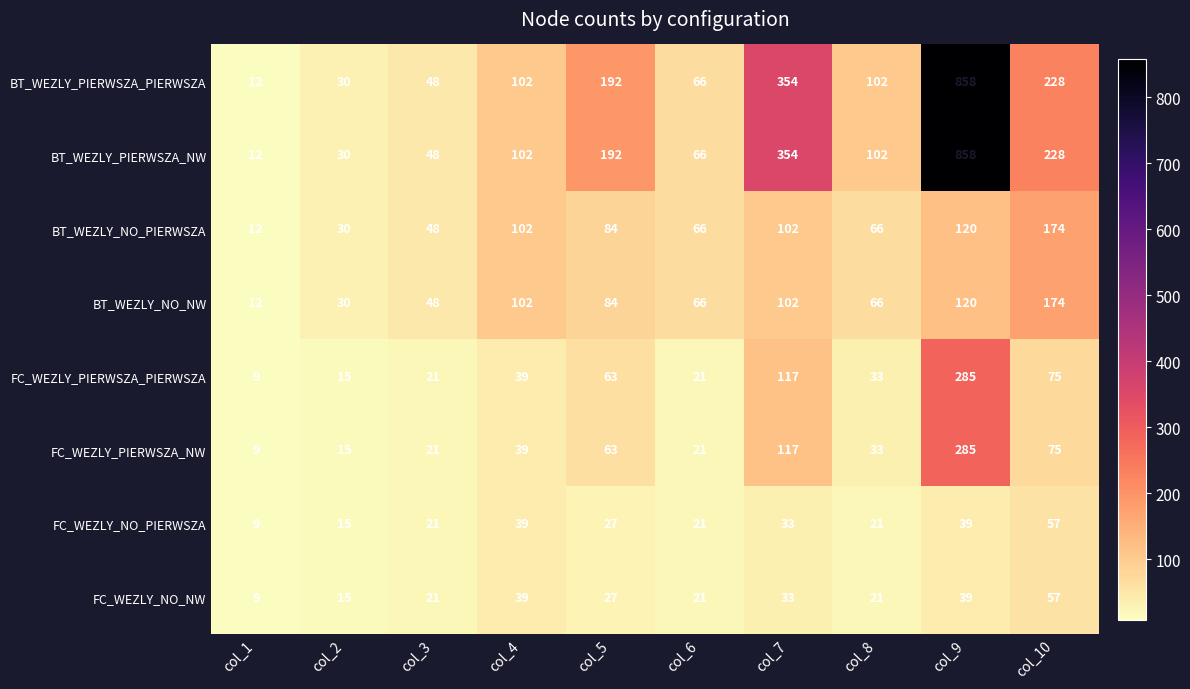

How many categories are shown in the chart?

10